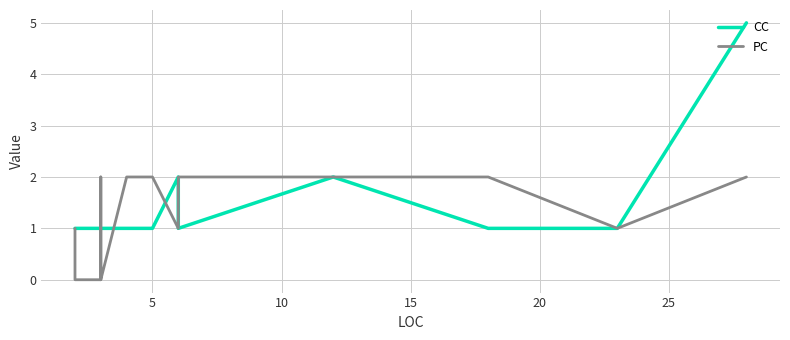

List the series in order of their peak value, lowest first.

PC, CC